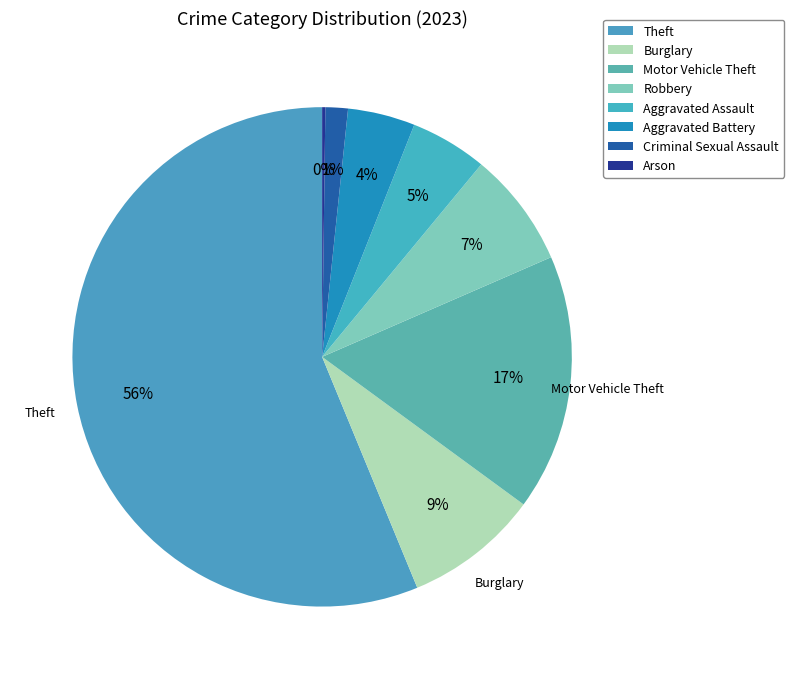

How many slices are in this pie chart?

8